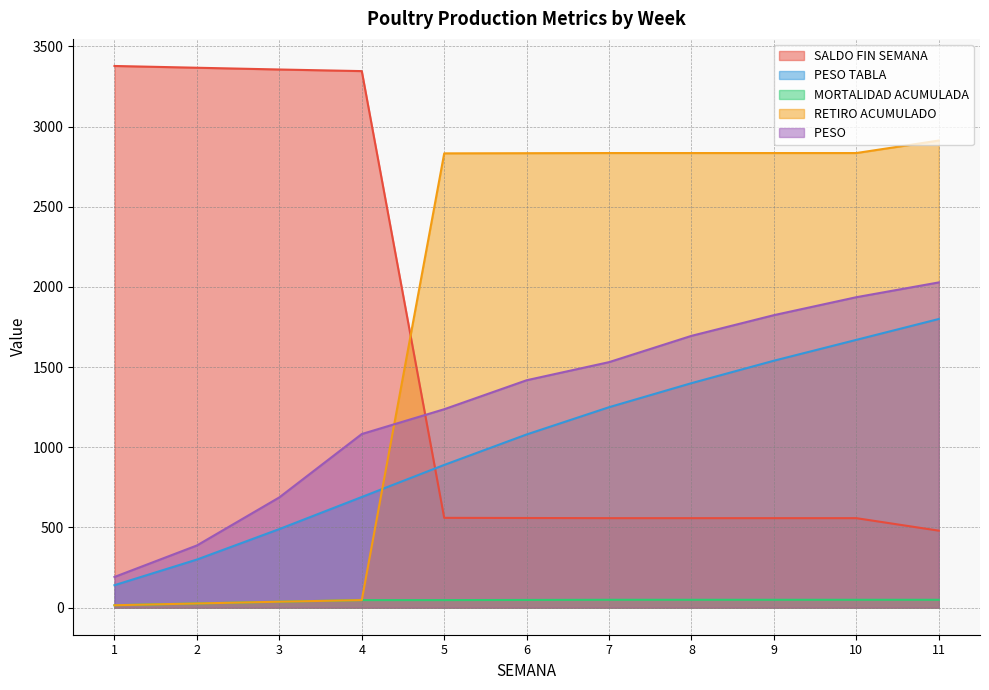

Reading right to left, transcribe all the data shown in this chart.

SALDO FIN SEMANA: 480.0	558.0	558.0	558.0	558.0	559.0	560.0	3346.0	3356.0	3367.0	3378.0
PESO TABLA: 1800.0	1670.0	1540.0	1400.0	1250.0	1080.0	890.0	690.0	490.0	300.0	140.0
MORTALIDAD ACUMULADA: 49.0	49.0	49.0	49.0	49.0	48.0	47.0	47.0	37.0	26.0	15.0
RETIRO ACUMULADO: 2913.0	2835.0	2835.0	2835.0	2835.0	2834.0	2833.0	47.0	37.0	26.0	15.0
PESO : 2028.2	1936.0	1824.1	1695.0	1531.1	1418.1	1237.4	1082.7	687.8	387.8	191.4